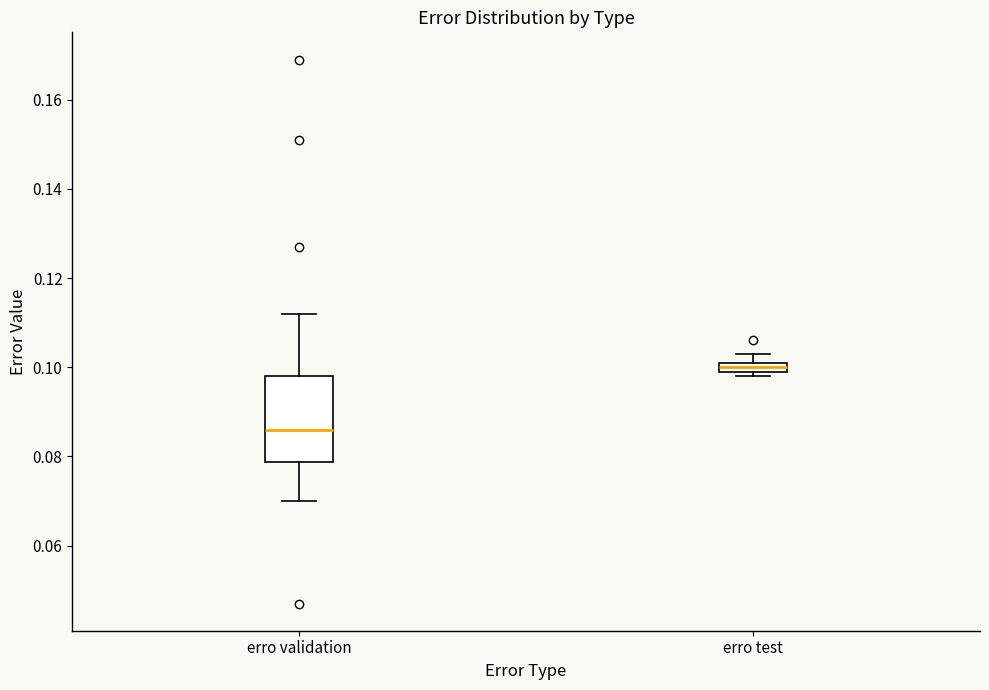

Which box's median line is the lowest?

erro validation